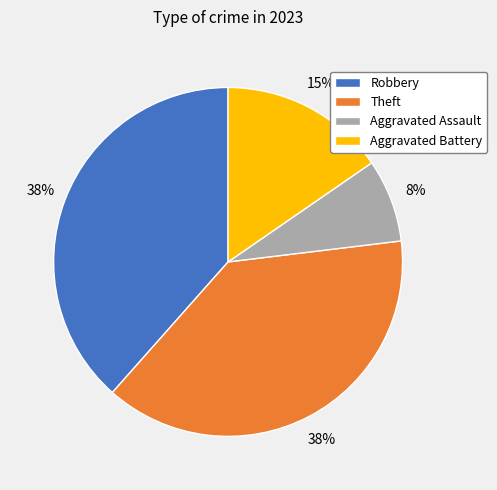

To the nearest percent, what is the average slice percentage?

25%